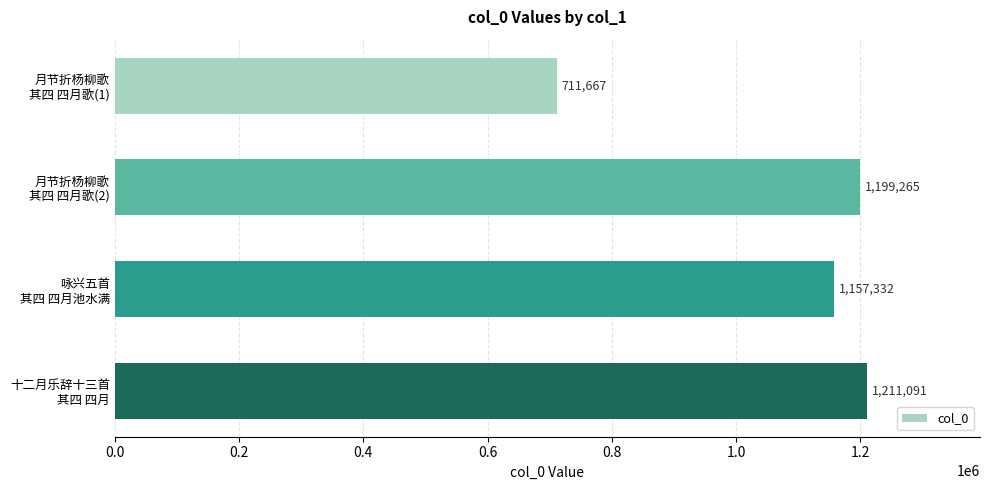

List the labels in order of value, smallest first.

月节折杨柳歌
其四 四月歌(1), 咏兴五首
其四 四月池水满, 月节折杨柳歌
其四 四月歌(2), 十二月乐辞十三首
其四 四月